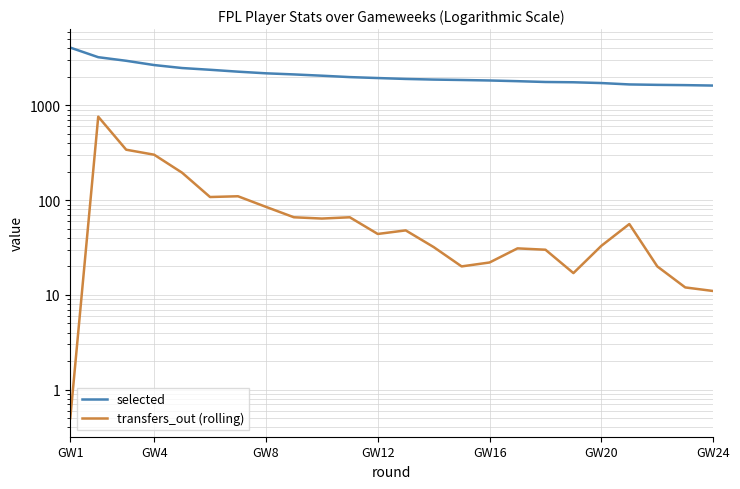

At which label does transfers_out (rolling) reach its minimum?

GW1